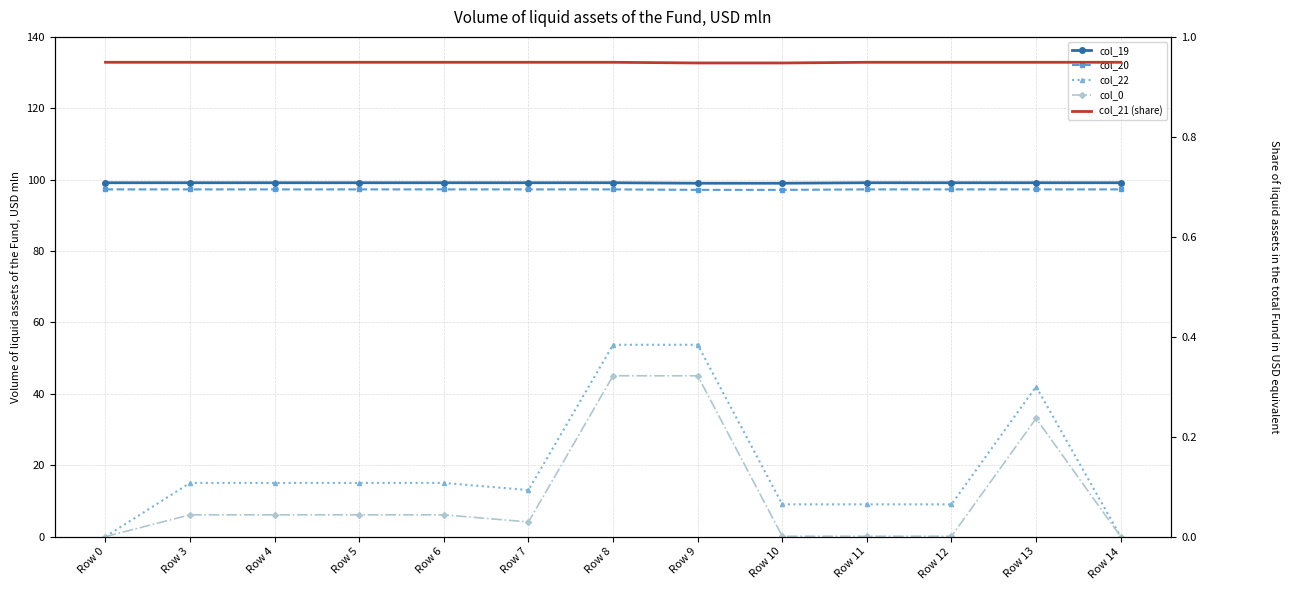

True or false: col_21 (share) has more than 2 points higher than both neighbors.

False